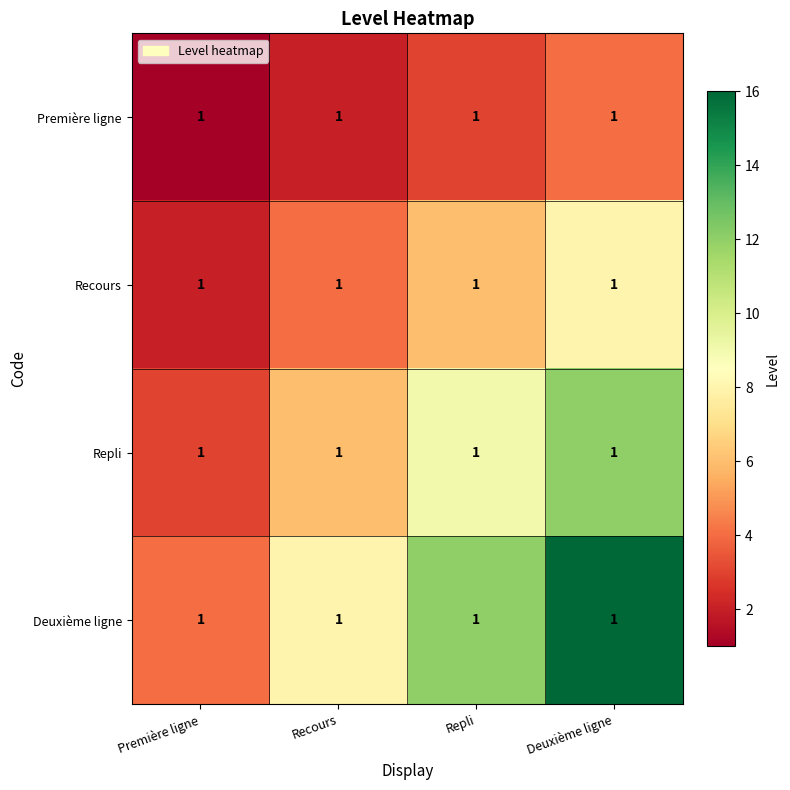

What is the difference between the maximum and minimum values in the Première ligne series?

3